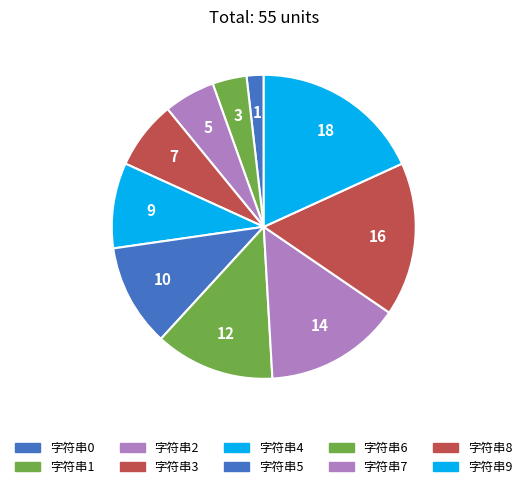

Which category has the biggest portion of the pie?

字符串9